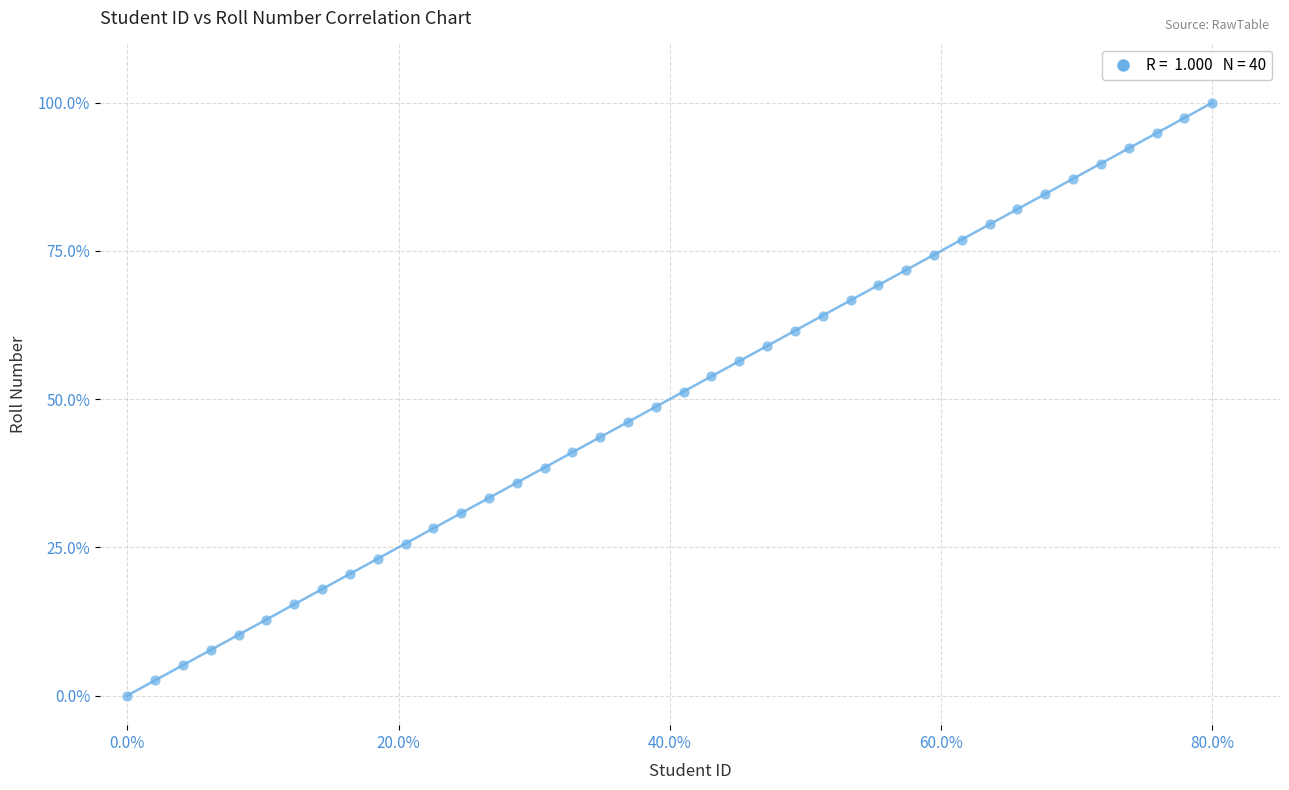

What is the range of X values (max minus min)?

80.0